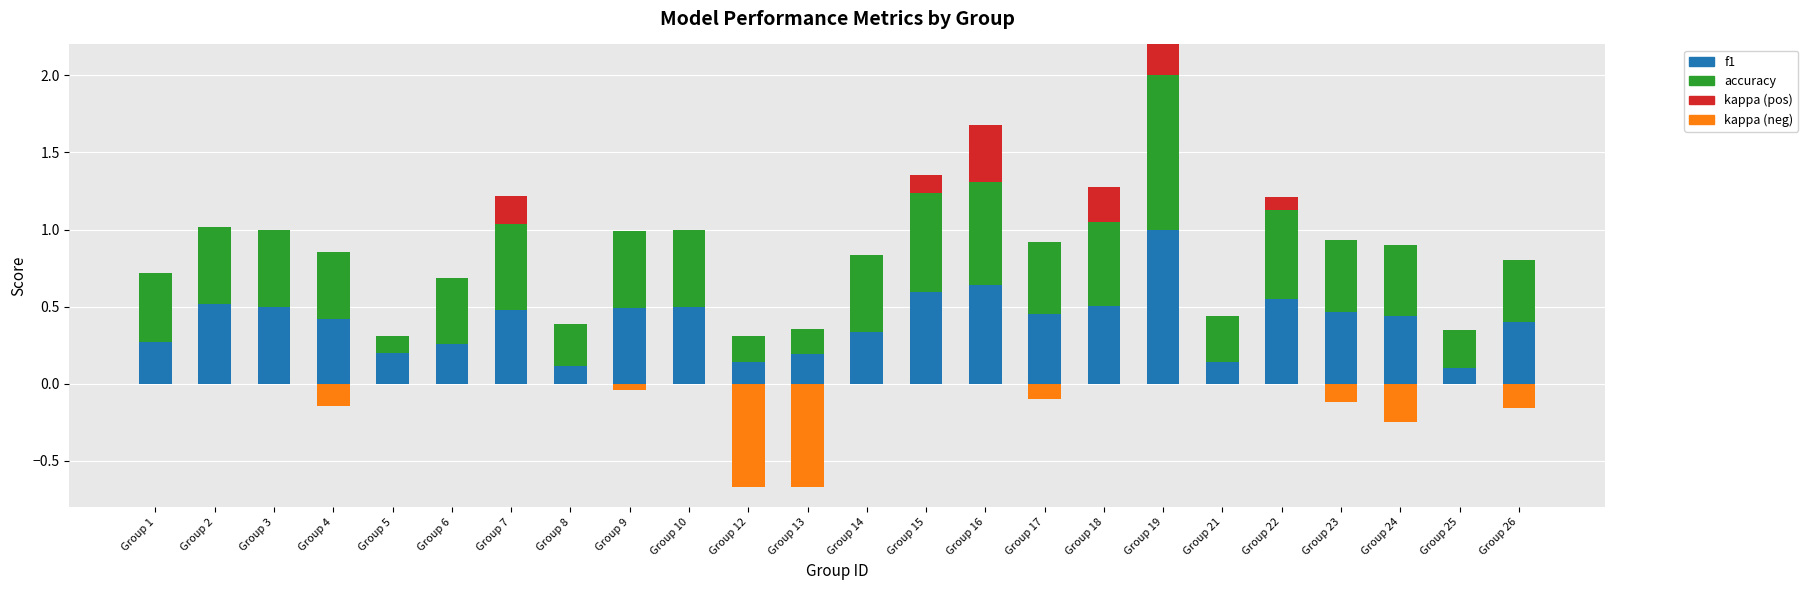

Reading right to left, what are all the values shown in this chart?

f1: Group 26=0.4	Group 25=0.1	Group 24=0.4	Group 23=0.5	Group 22=0.6	Group 21=0.1	Group 19=1.0	Group 18=0.5	Group 17=0.5	Group 16=0.6	Group 15=0.6	Group 14=0.3	Group 13=0.2	Group 12=0.1	Group 10=0.5	Group 9=0.5	Group 8=0.1	Group 7=0.5	Group 6=0.3	Group 5=0.2	Group 4=0.4	Group 3=0.5	Group 2=0.5	Group 1=0.3
accuracy: Group 26=0.4	Group 25=0.3	Group 24=0.5	Group 23=0.5	Group 22=0.6	Group 21=0.3	Group 19=1.0	Group 18=0.5	Group 17=0.5	Group 16=0.7	Group 15=0.6	Group 14=0.5	Group 13=0.2	Group 12=0.2	Group 10=0.5	Group 9=0.5	Group 8=0.3	Group 7=0.6	Group 6=0.4	Group 5=0.1	Group 4=0.4	Group 3=0.5	Group 2=0.5	Group 1=0.4
kappa (pos): Group 26=0.0	Group 25=0.0	Group 24=0.0	Group 23=0.0	Group 22=0.1	Group 21=0.0	Group 19=1.0	Group 18=0.2	Group 17=0.0	Group 16=0.4	Group 15=0.1	Group 14=0.0	Group 13=0.0	Group 12=0.0	Group 10=0.0	Group 9=0.0	Group 8=0.0	Group 7=0.2	Group 6=0.0	Group 5=0.0	Group 4=0.0	Group 3=0.0	Group 2=0.0	Group 1=0.0
kappa (neg): Group 26=-0.2	Group 25=0.0	Group 24=-0.2	Group 23=-0.1	Group 22=0.0	Group 21=0.0	Group 19=0.0	Group 18=0.0	Group 17=-0.1	Group 16=0.0	Group 15=0.0	Group 14=0.0	Group 13=-0.7	Group 12=-0.7	Group 10=0.0	Group 9=-0.0	Group 8=0.0	Group 7=0.0	Group 6=0.0	Group 5=0.0	Group 4=-0.1	Group 3=0.0	Group 2=0.0	Group 1=0.0